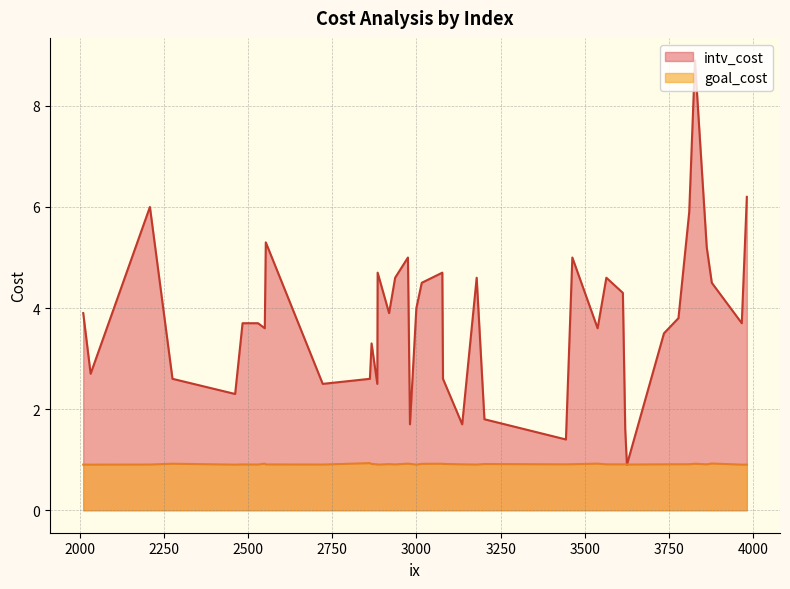

Which series has the widest spread of values?

intv_cost